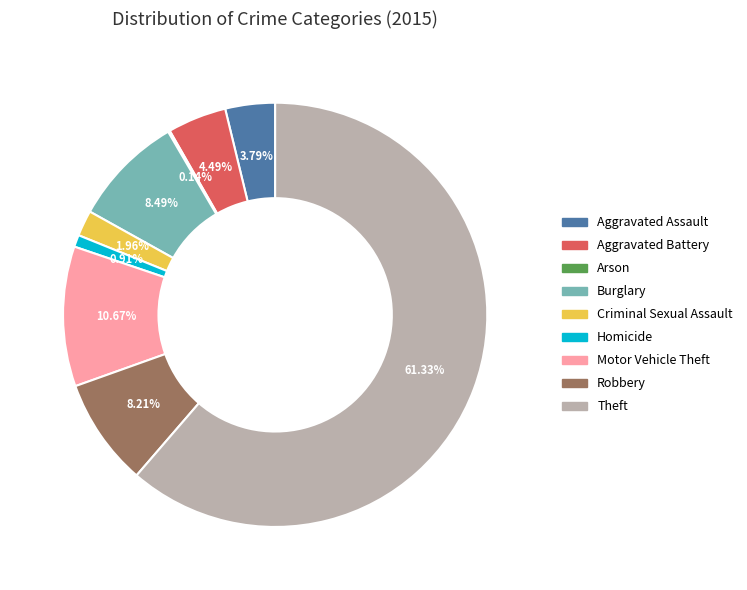

True or false: Criminal Sexual Assault accounts for 2% of the total.

True